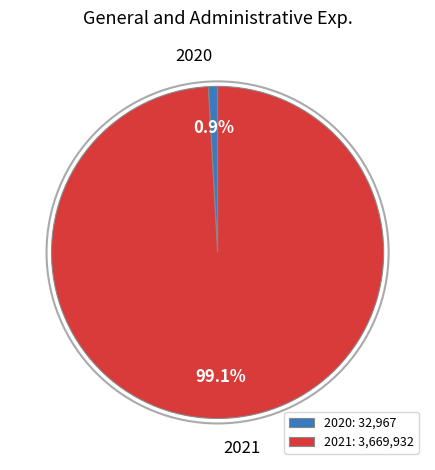

What percentage is NOT represented by 2021?

0.9%